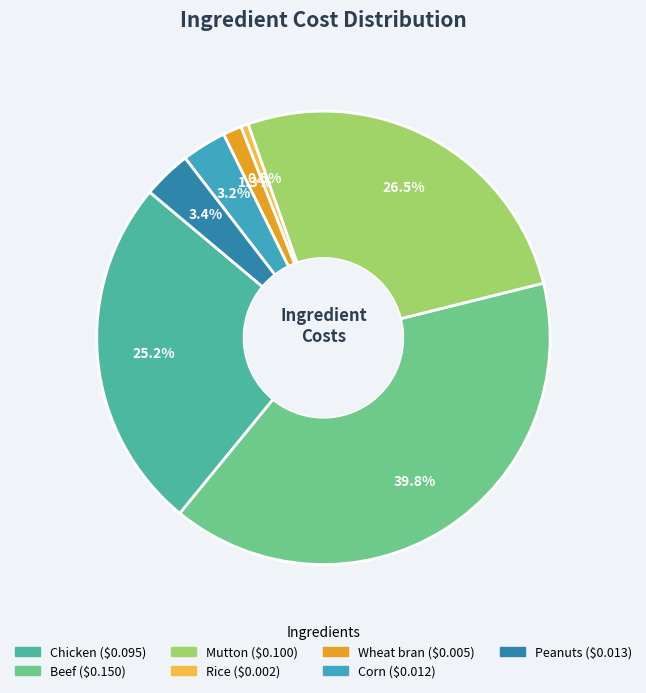

Which slice is the largest?

Beef